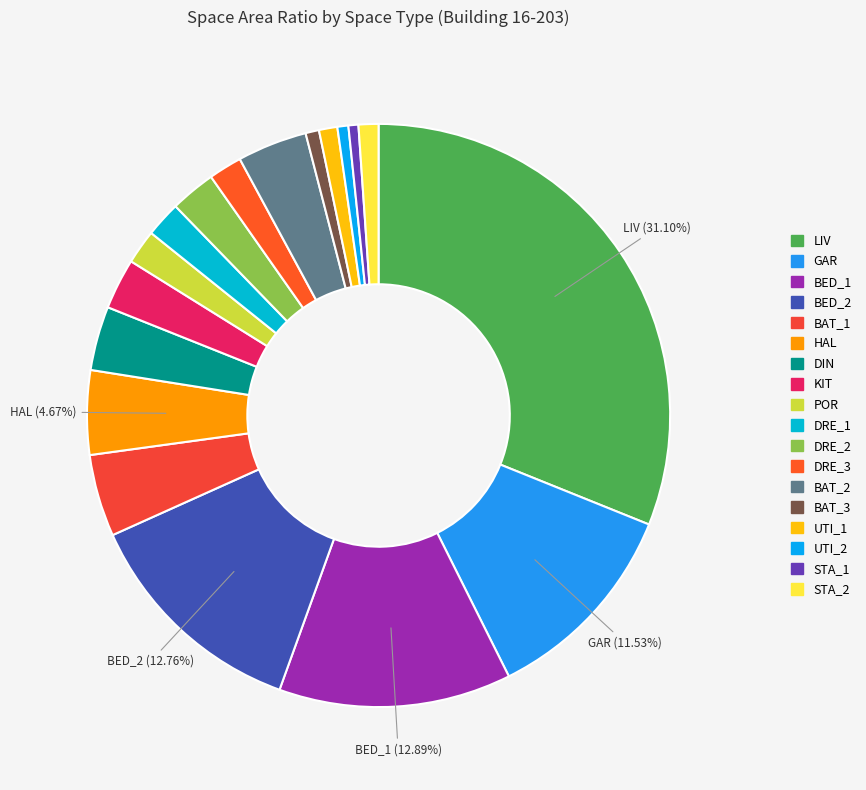

Is it true that BED_1 is 13% of the pie?

True